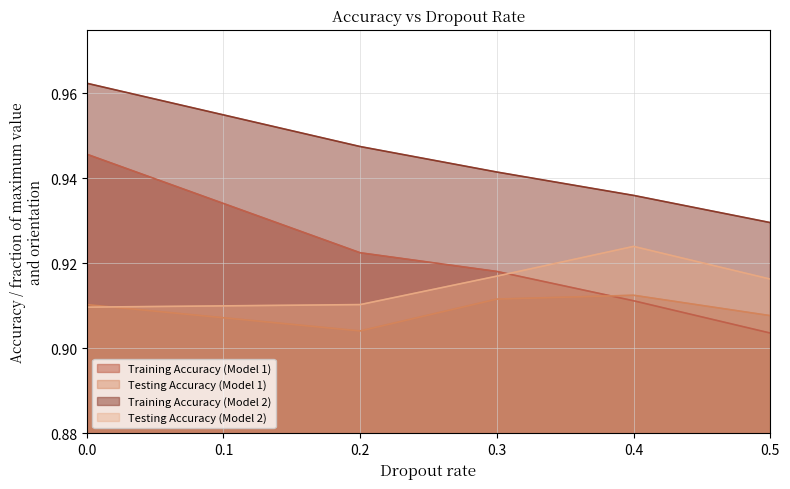

How many data points does each series have?

5